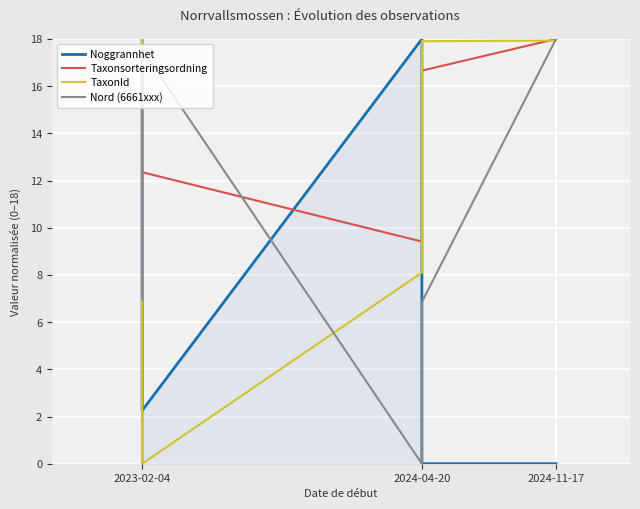

Where do Taxonsorteringsordning and TaxonId first cross each other?

2023-02-04 and 2023-02-04